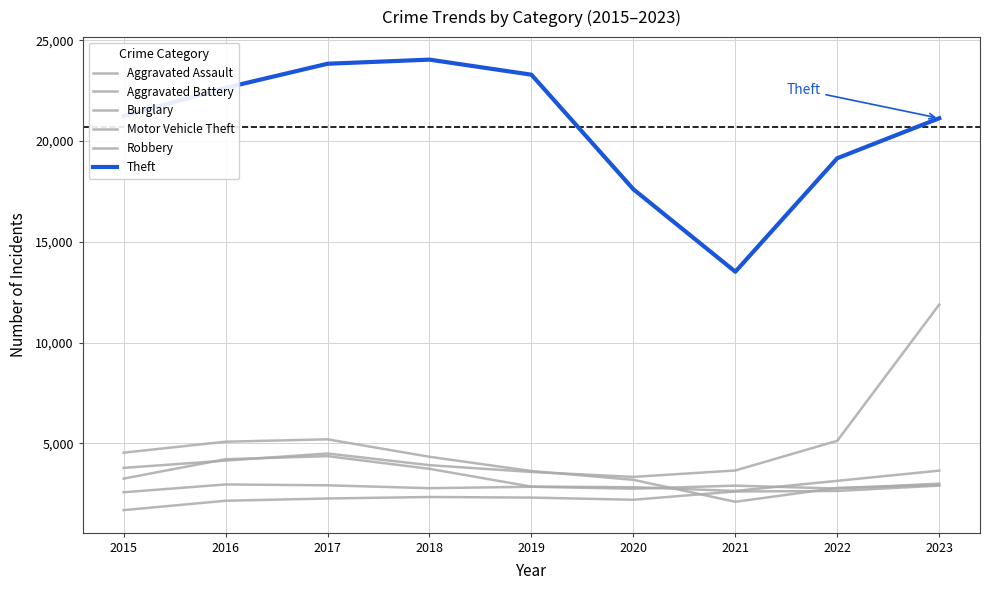

At which label does Aggravated Assault first exceed 2316?

2018